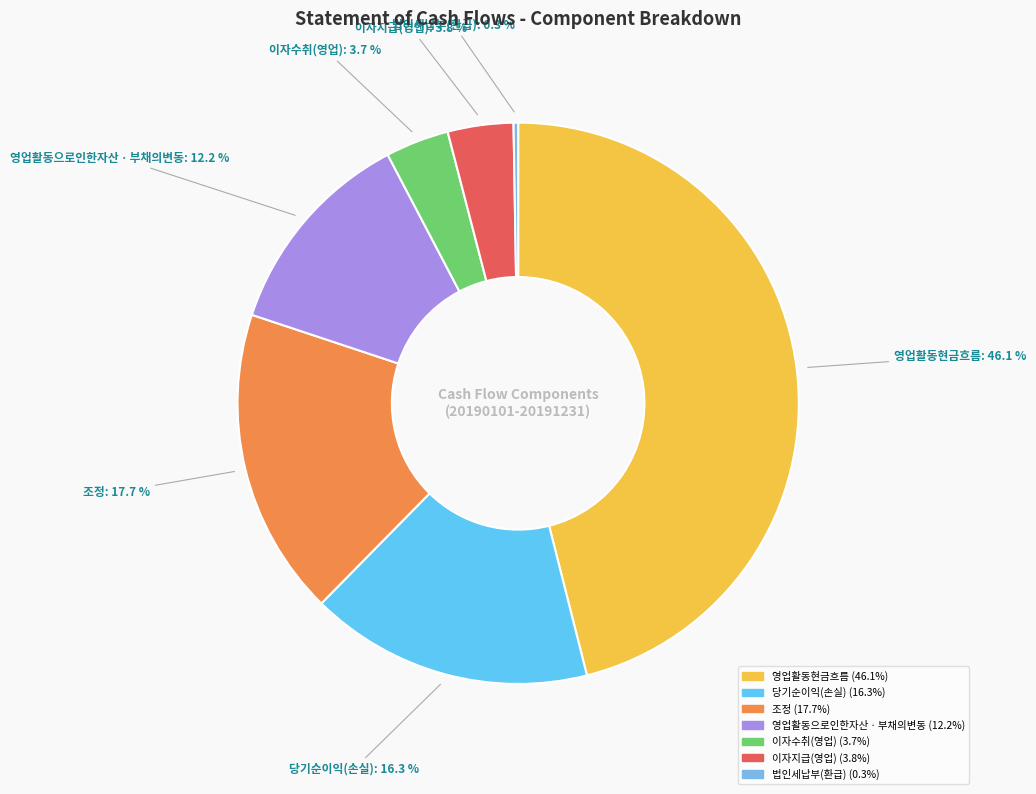

Does any single category account for the majority?

No